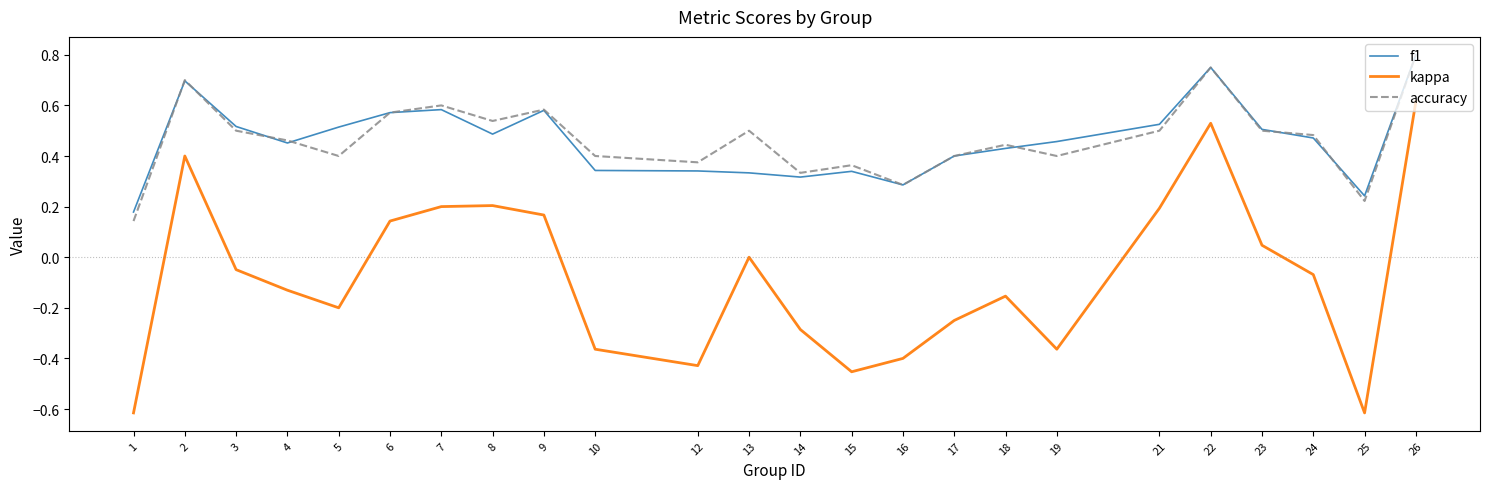

True or false: f1 and accuracy intersect in this chart.

True